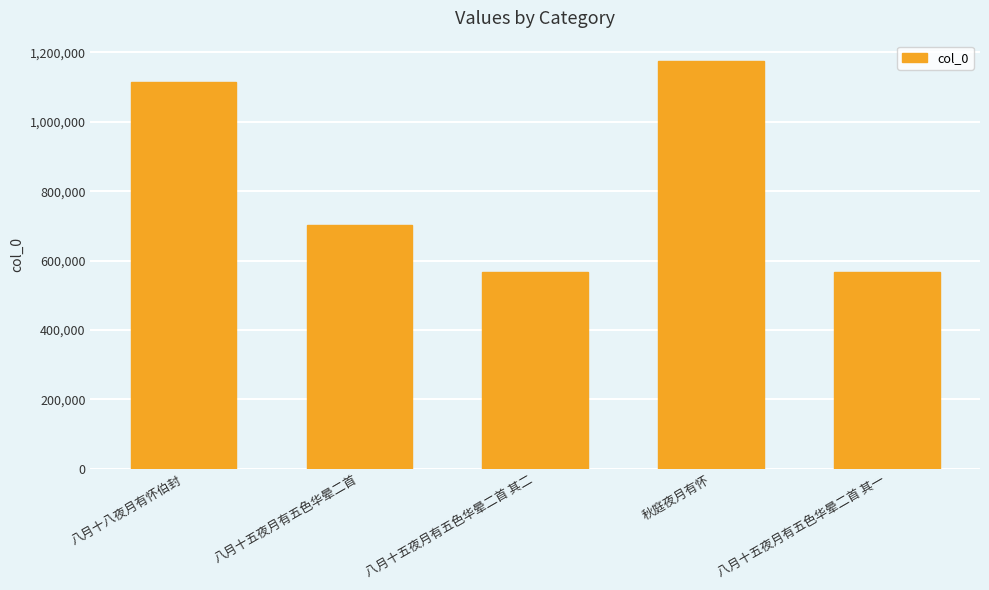

What is the label of the 1st bar from the left?

八月十八夜月有怀伯封